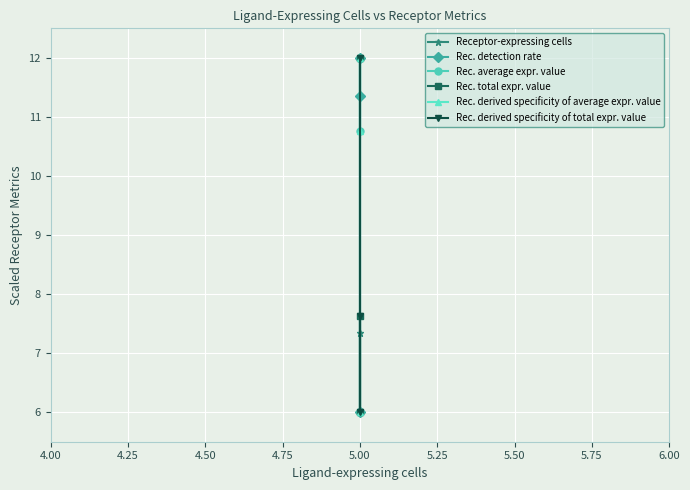

How many lines are shown in the chart?

6